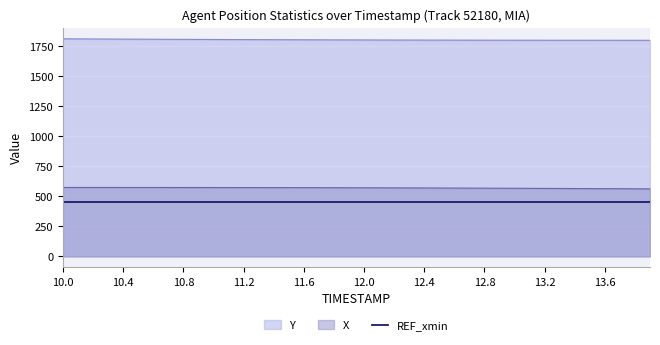

What are all the series names shown in the legend?

Y, X, REF_xmin